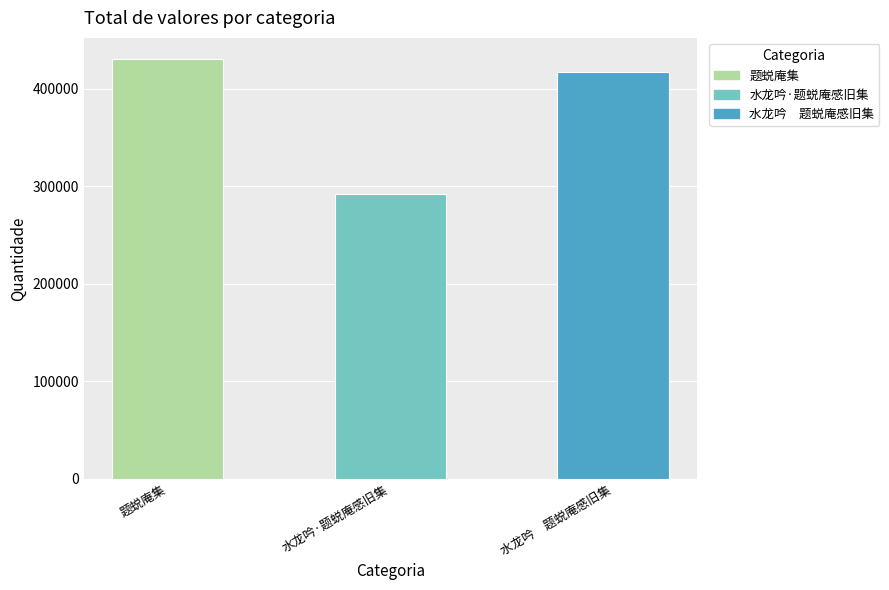

What is the greatest value displayed?

430454